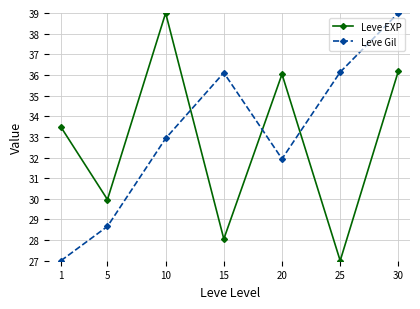

What is the highest value of the Leve Gil series?

39.0